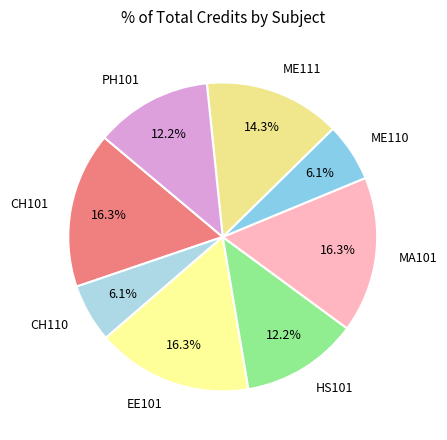

Approximately how many times larger is the value at ME111 compared to HS101?

1.2